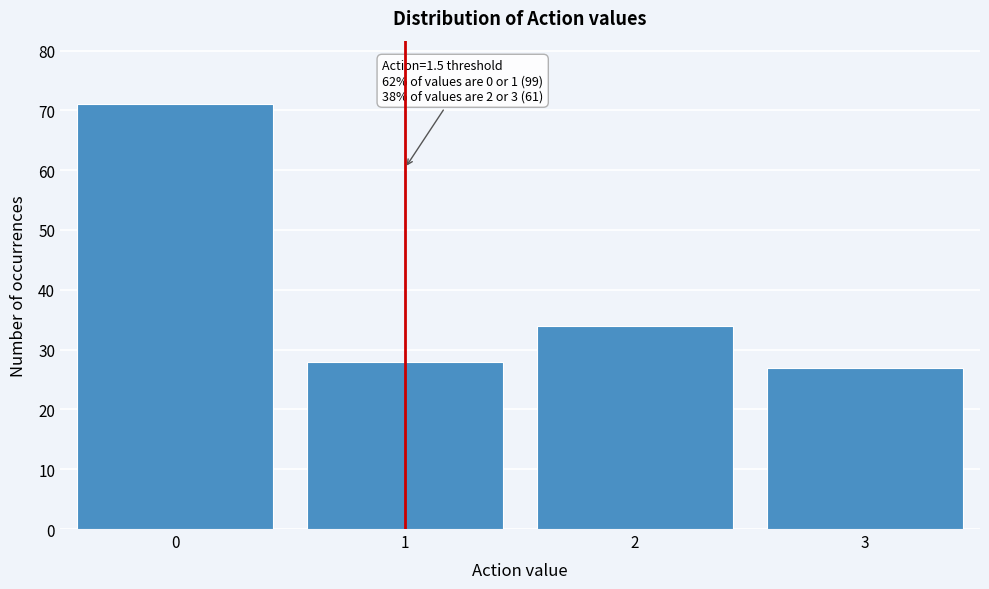

Reading left to right, list all the values displayed in this chart.

71	28	34	27